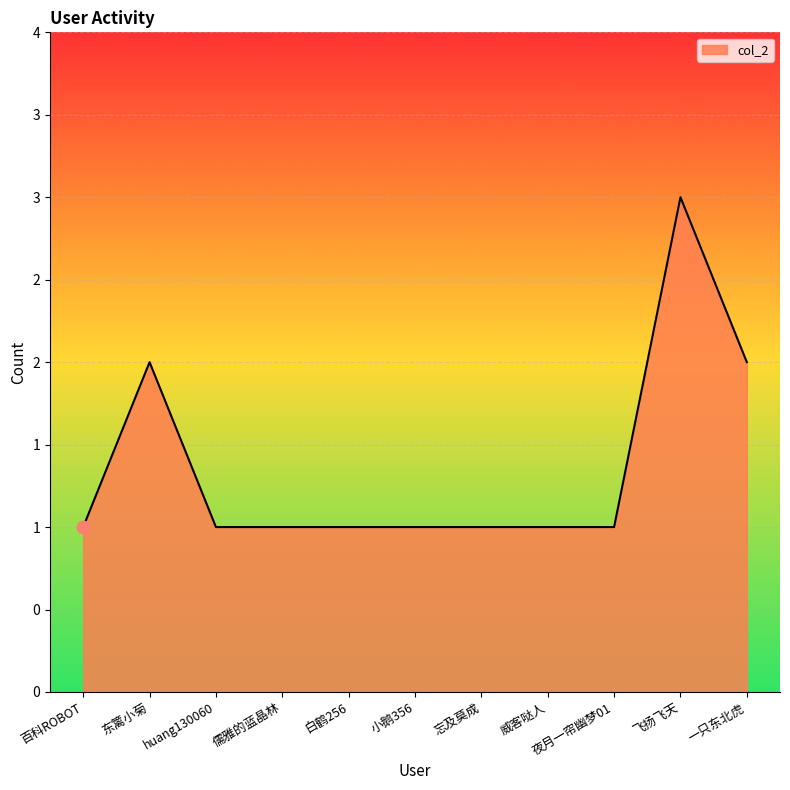

Is this an area chart (filled region under the line)?

Yes